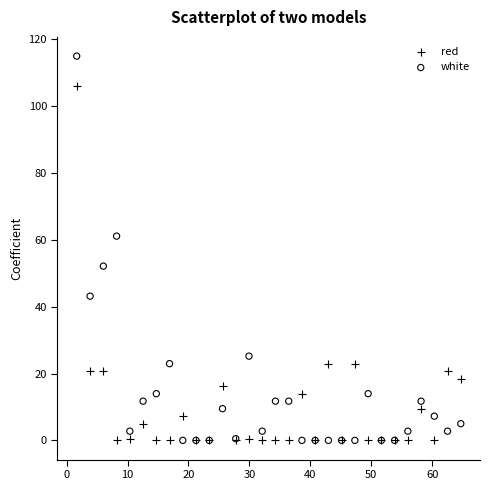

Which series contains the highest Y value?

white